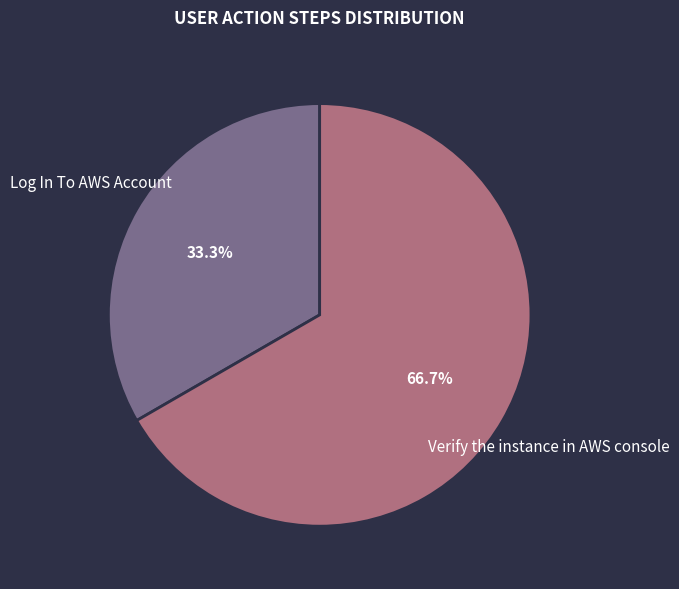

Is there a majority slice in this chart?

Yes